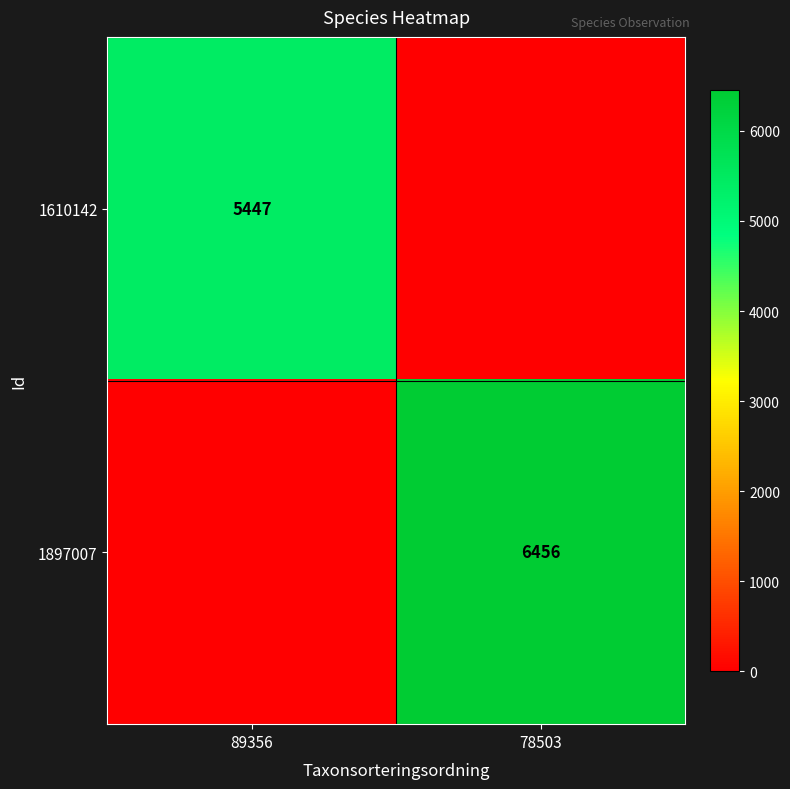

True or false: 1897007 has a value of 11225 at 78503.

False